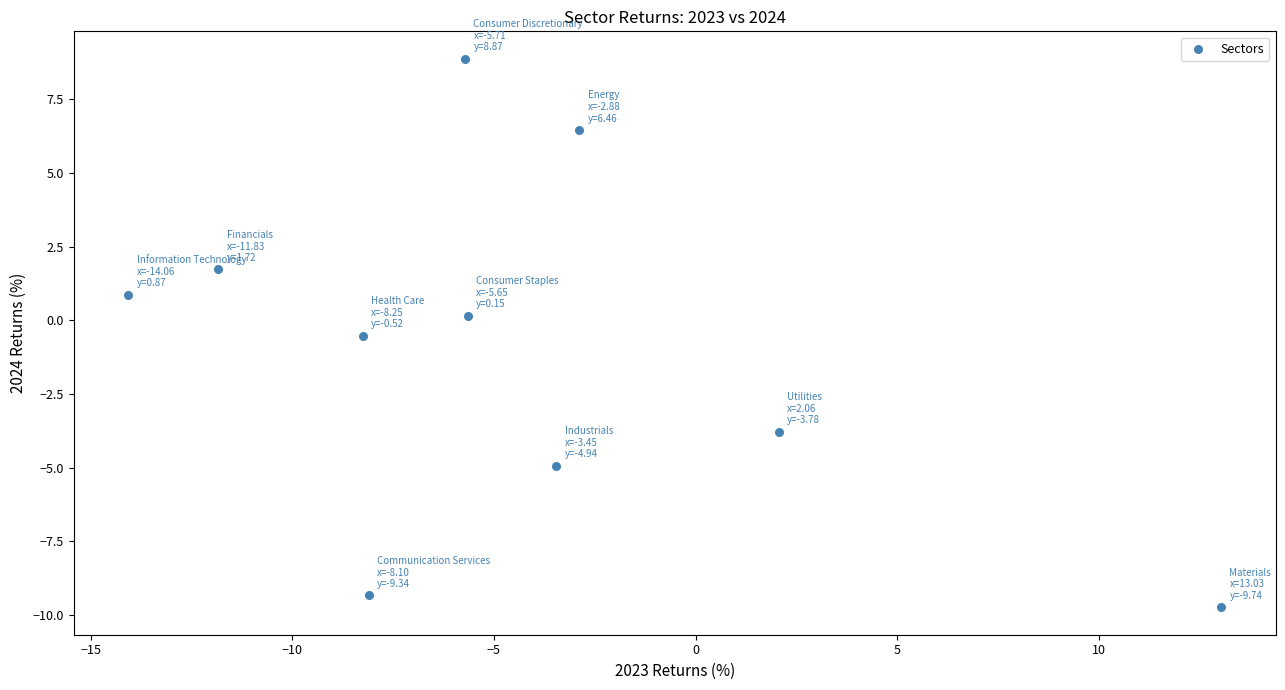

What is the range of Y values (max minus min)?

18.6